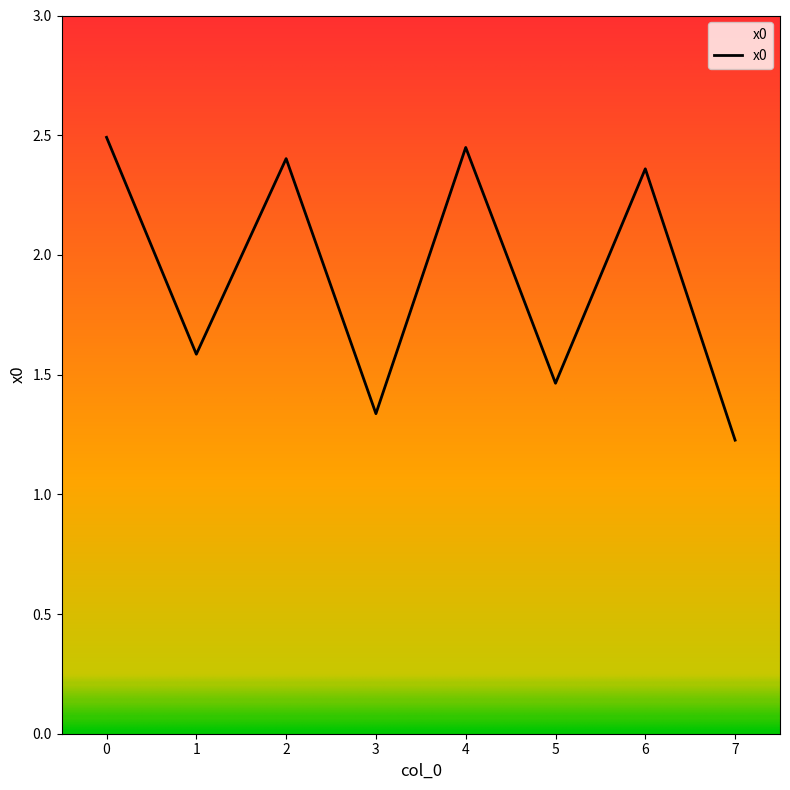

How many categories are shown in the chart?

8